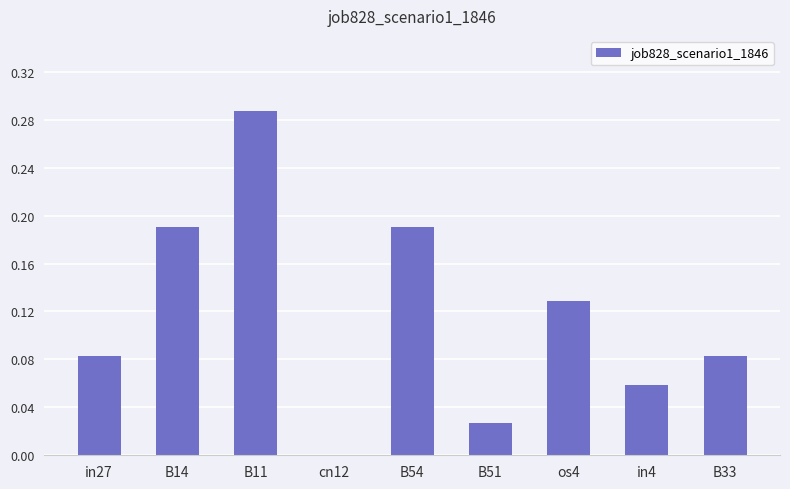

What is the sum of all values?

1.0